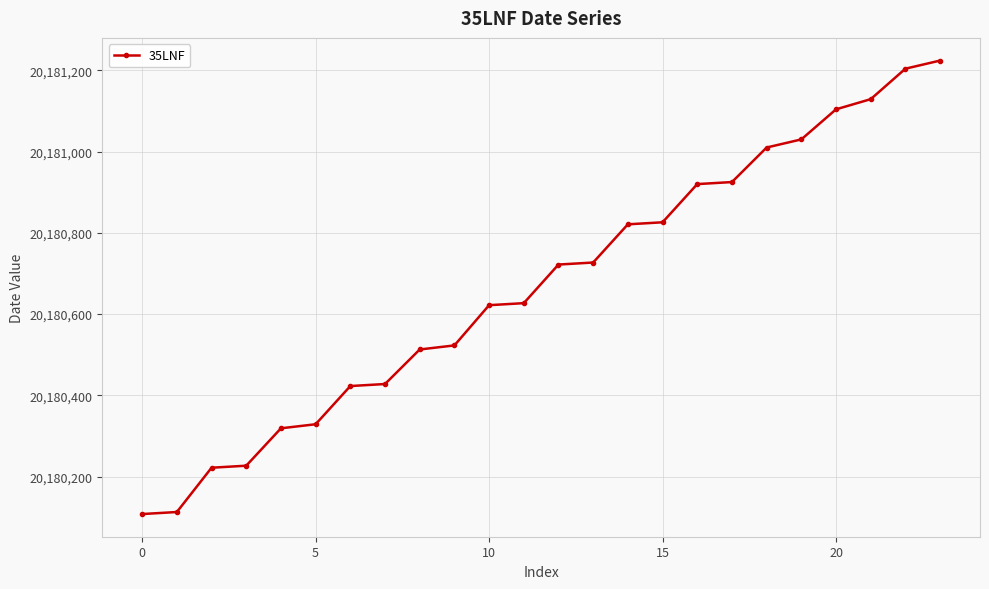

What is the difference between the second highest and minimum values?

1096